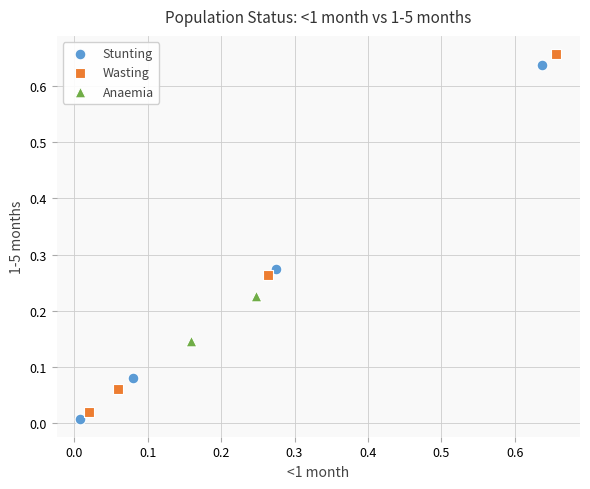

What are all the series names shown in the legend?

Stunting, Wasting, Anaemia